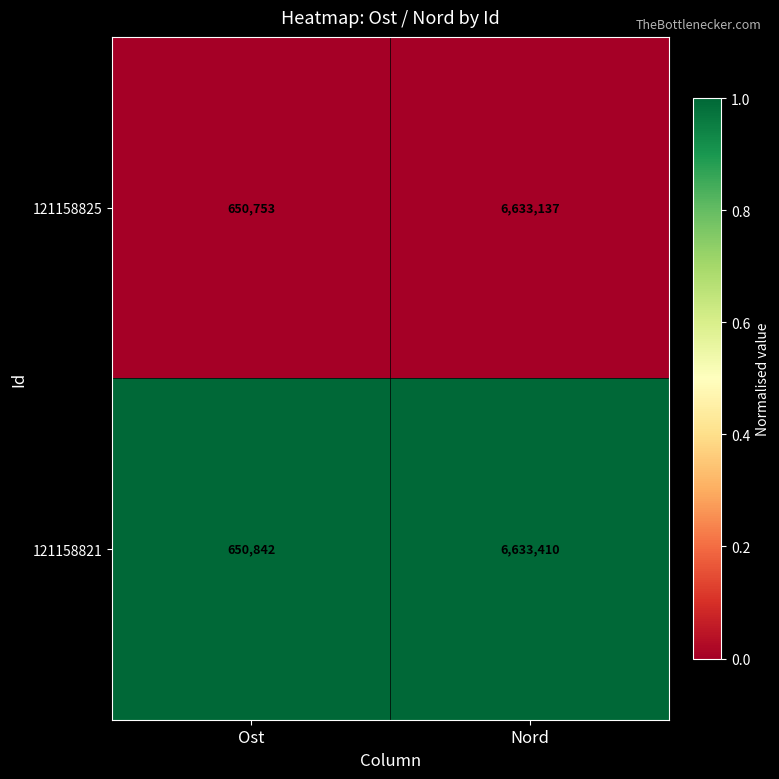

What value does the 121158821 series have at Nord, to the nearest 100?

6633400